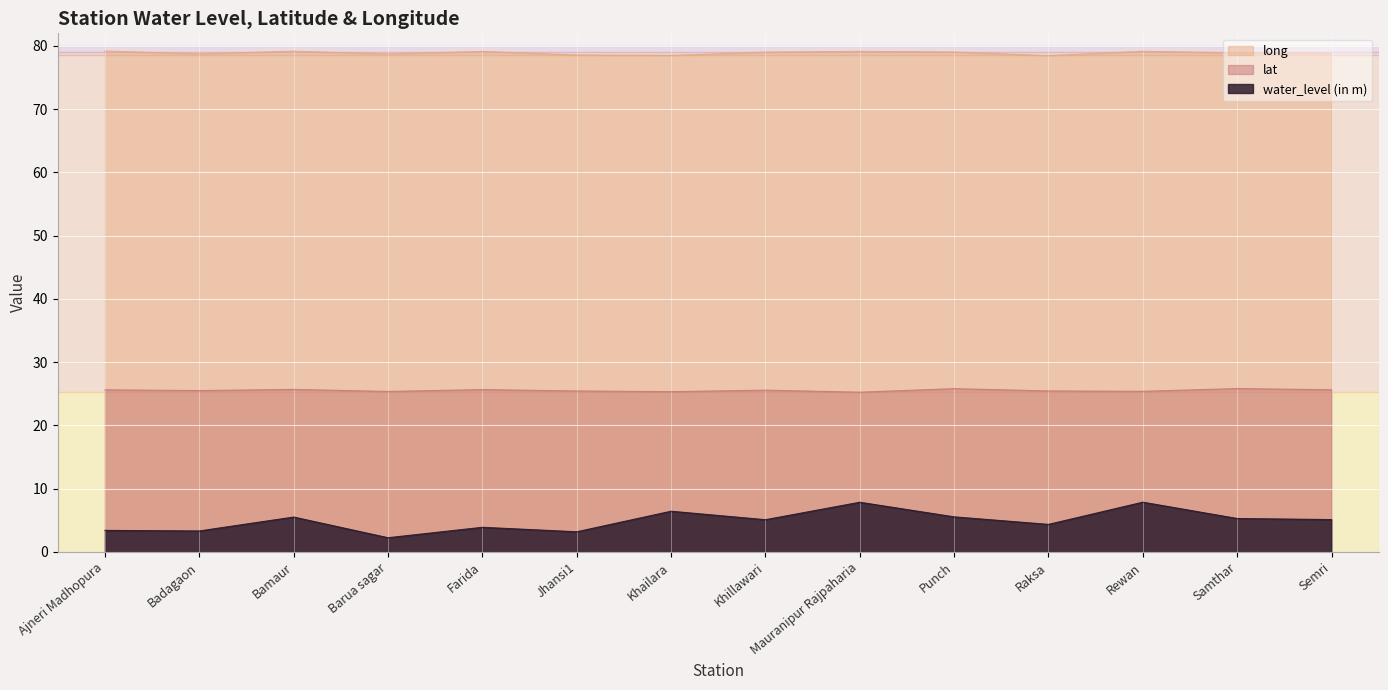

What is the value of the lat point at the 2nd from the left?

25.5